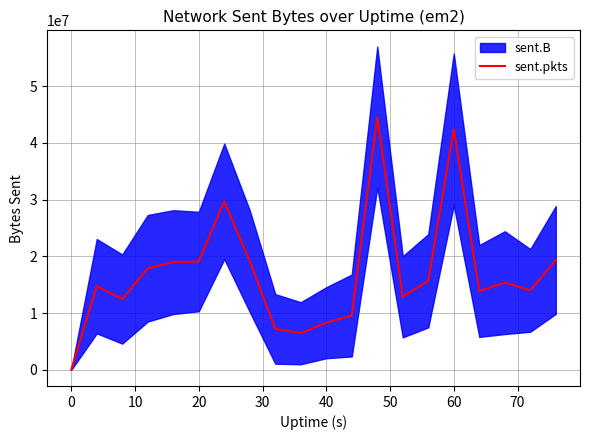

Is it true that the value at 50 is 51800402?

False